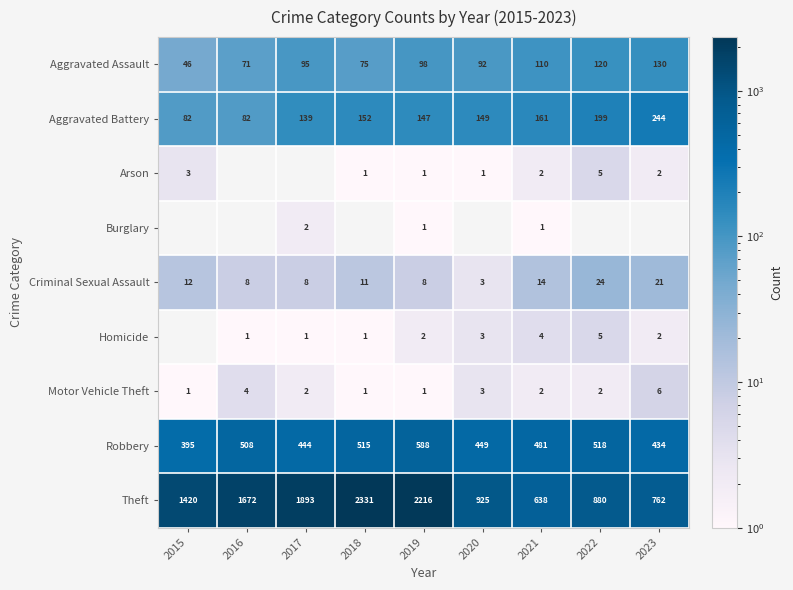

Count the number of data series in this chart.

9